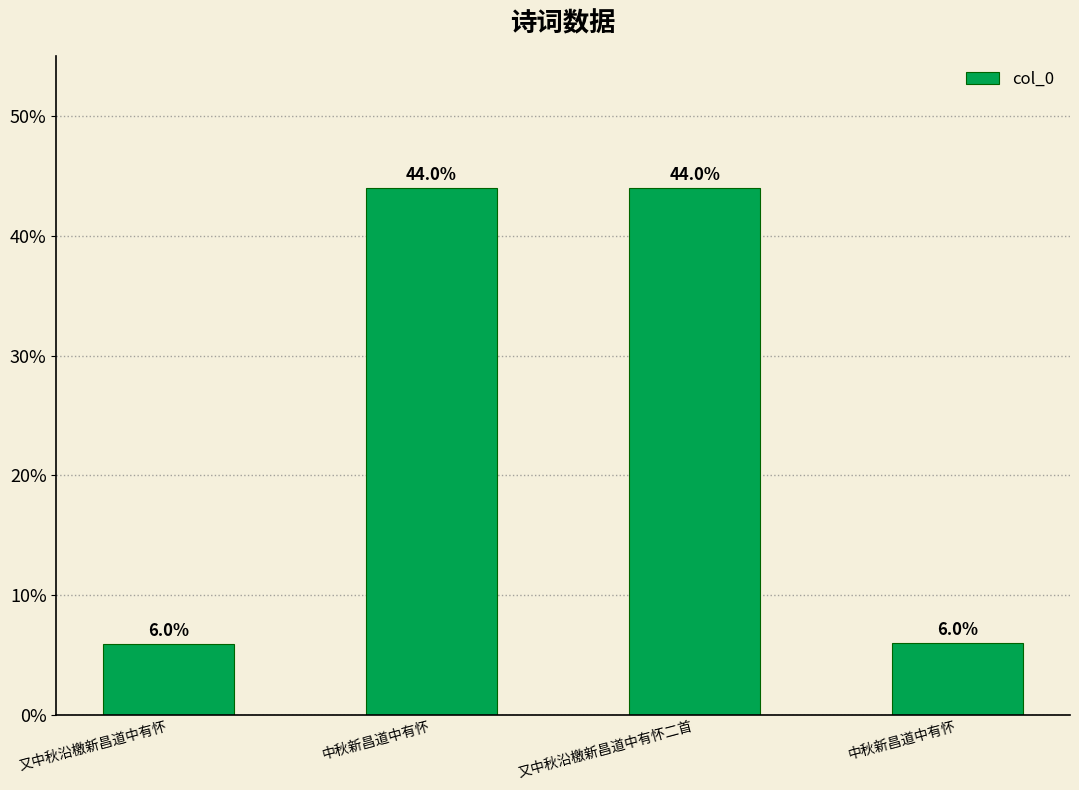

At which category does the chart reach its peak across all series?

中秋新昌道中有怀